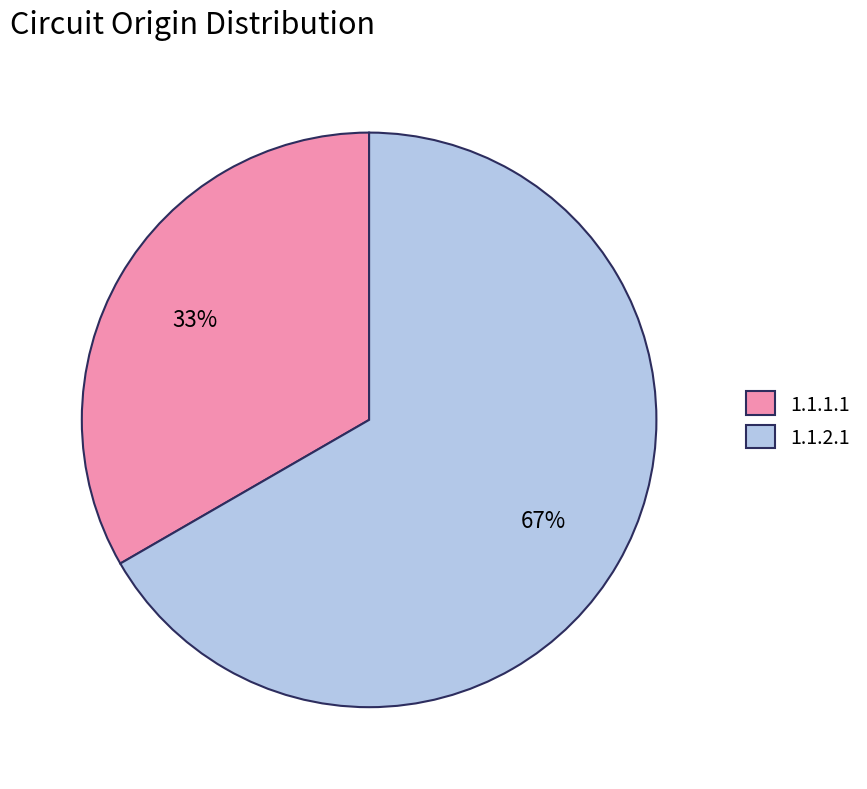

Rank the categories by value from lowest to highest.

1.1.1.1, 1.1.2.1